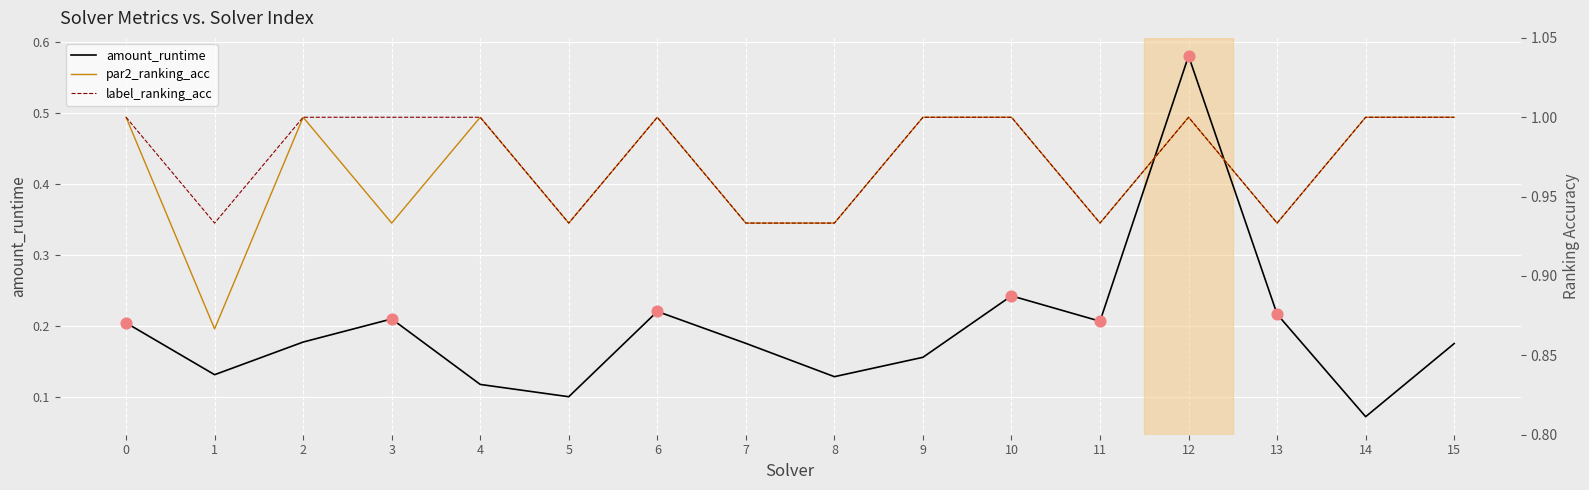

At how many categories does at least one series exceed 0?

16